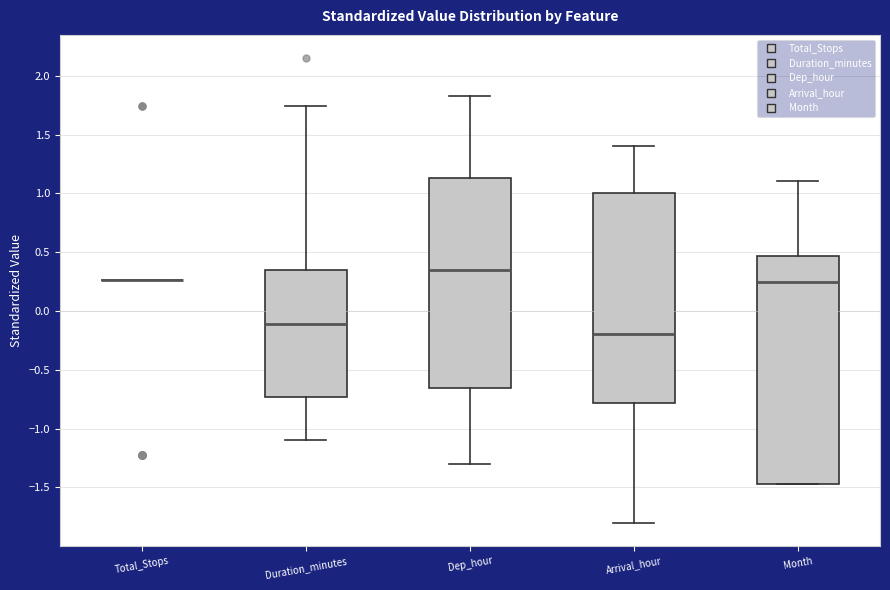

Reading left to right, read every box against the y-axis: the position of its median line, the range the box covers, and the ends of its whiskers. The values are not printed on the chart, so give them approximately, as read against the axis.

Total_Stops: box collapsed to a line at 0.25, whiskers 0.25 to 0.25
Duration_minutes: median -0.10, box -0.75 to 0.35, whiskers -1.10 to 1.75
Dep_hour: median 0.35, box -0.65 to 1.15, whiskers -1.30 to 1.85
Arrival_hour: median -0.20, box -0.80 to 1.00, whiskers -1.80 to 1.40
Month: median 0.25, box -1.45 to 0.45, whiskers -1.45 to 1.10